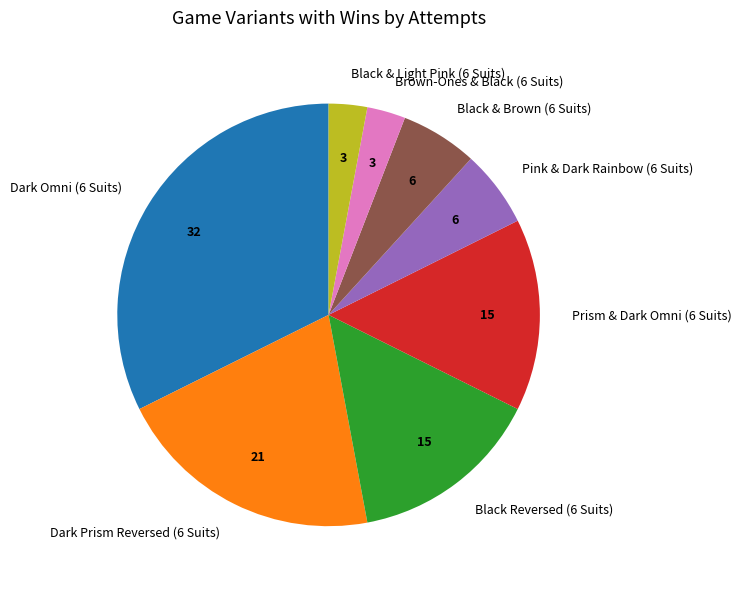

True or false: Dark Omni (6 Suits) accounts for 45% of the total.

False